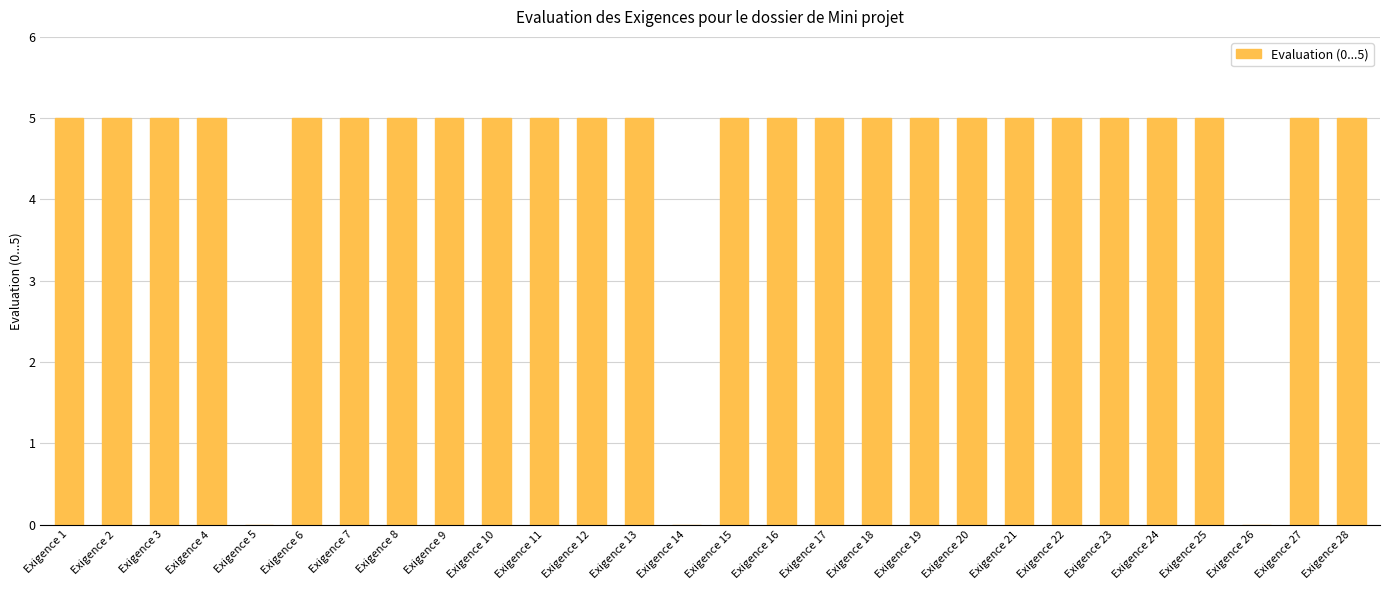

Reading right to left, extract all data points from this chart.

5	5	0	5	5	5	5	5	5	5	5	5	5	5	0	5	5	5	5	5	5	5	5	0	5	5	5	5